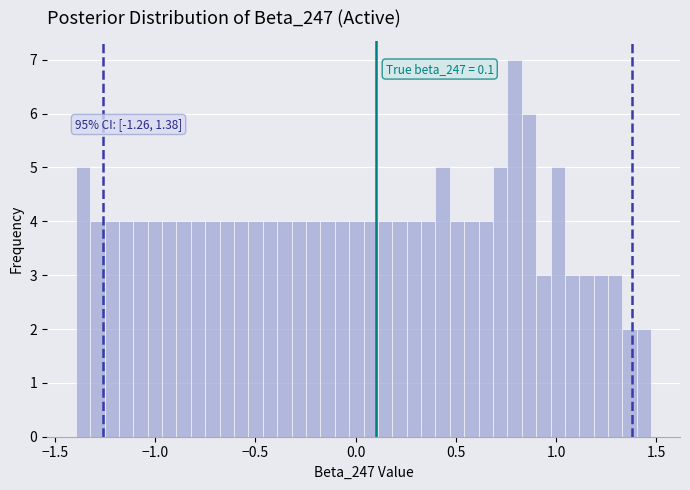

Read against the x-axis, roughly where is the centre of the tallest bar?

0.80